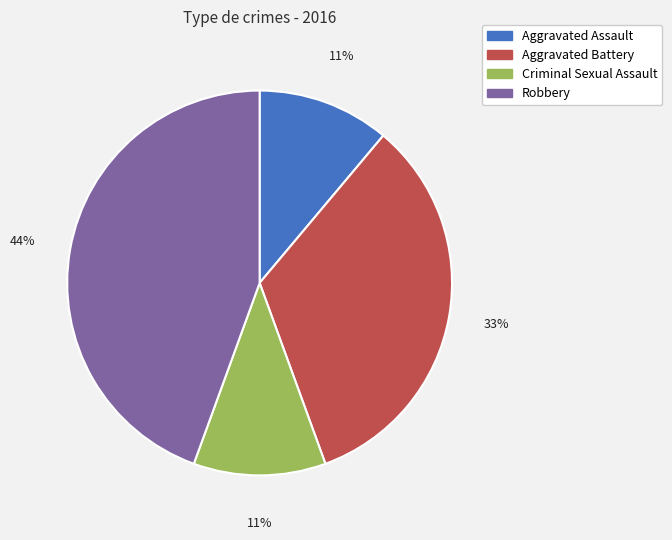

To the nearest percent, what is the difference between the largest and smallest slice percentages?

33%